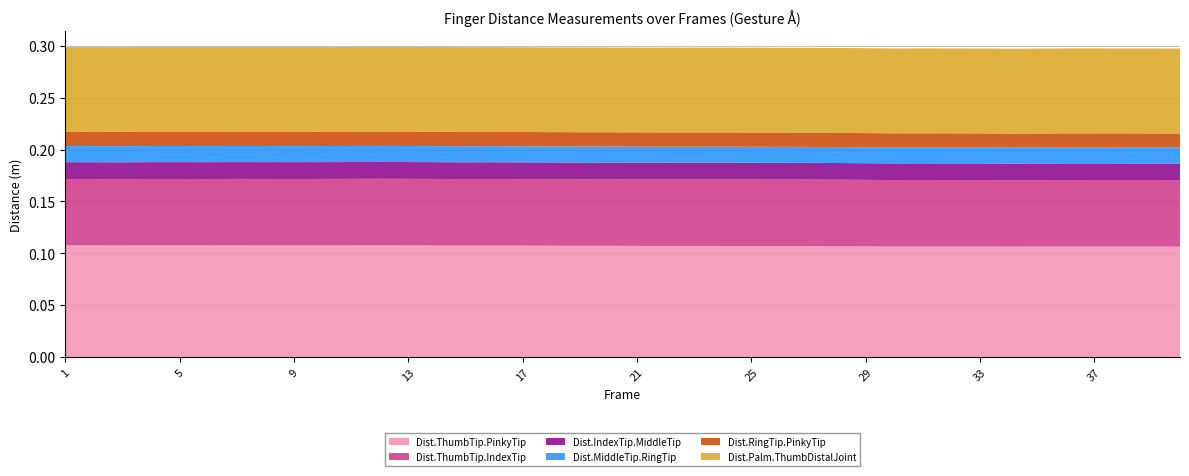

Reading right to left, extract all data points from this chart.

Dist.ThumbTip.PinkyTip: 40=0.1	39=0.1	38=0.1	37=0.1	36=0.1	35=0.1	34=0.1	33=0.1	32=0.1	31=0.1	30=0.1	29=0.1	28=0.1	27=0.1	26=0.1	25=0.1	24=0.1	23=0.1	22=0.1	21=0.1	20=0.1	19=0.1	18=0.1	17=0.1	16=0.1	15=0.1	14=0.1	13=0.1	12=0.1	11=0.1	10=0.1	9=0.1	8=0.1	7=0.1	6=0.1	5=0.1	4=0.1	3=0.1	2=0.1	1=0.1
Dist.ThumbTip.IndexTip: 40=0.1	39=0.1	38=0.1	37=0.1	36=0.1	35=0.1	34=0.1	33=0.1	32=0.1	31=0.1	30=0.1	29=0.1	28=0.1	27=0.1	26=0.1	25=0.1	24=0.1	23=0.1	22=0.1	21=0.1	20=0.1	19=0.1	18=0.1	17=0.1	16=0.1	15=0.1	14=0.1	13=0.1	12=0.1	11=0.1	10=0.1	9=0.1	8=0.1	7=0.1	6=0.1	5=0.1	4=0.1	3=0.1	2=0.1	1=0.1
Dist.IndexTip.MiddleTip: 40=0.0	39=0.0	38=0.0	37=0.0	36=0.0	35=0.0	34=0.0	33=0.0	32=0.0	31=0.0	30=0.0	29=0.0	28=0.0	27=0.0	26=0.0	25=0.0	24=0.0	23=0.0	22=0.0	21=0.0	20=0.0	19=0.0	18=0.0	17=0.0	16=0.0	15=0.0	14=0.0	13=0.0	12=0.0	11=0.0	10=0.0	9=0.0	8=0.0	7=0.0	6=0.0	5=0.0	4=0.0	3=0.0	2=0.0	1=0.0
Dist.MiddleTip.RingTip: 40=0.0	39=0.0	38=0.0	37=0.0	36=0.0	35=0.0	34=0.0	33=0.0	32=0.0	31=0.0	30=0.0	29=0.0	28=0.0	27=0.0	26=0.0	25=0.0	24=0.0	23=0.0	22=0.0	21=0.0	20=0.0	19=0.0	18=0.0	17=0.0	16=0.0	15=0.0	14=0.0	13=0.0	12=0.0	11=0.0	10=0.0	9=0.0	8=0.0	7=0.0	6=0.0	5=0.0	4=0.0	3=0.0	2=0.0	1=0.0
Dist.RingTip.PinkyTip: 40=0.0	39=0.0	38=0.0	37=0.0	36=0.0	35=0.0	34=0.0	33=0.0	32=0.0	31=0.0	30=0.0	29=0.0	28=0.0	27=0.0	26=0.0	25=0.0	24=0.0	23=0.0	22=0.0	21=0.0	20=0.0	19=0.0	18=0.0	17=0.0	16=0.0	15=0.0	14=0.0	13=0.0	12=0.0	11=0.0	10=0.0	9=0.0	8=0.0	7=0.0	6=0.0	5=0.0	4=0.0	3=0.0	2=0.0	1=0.0
Dist.Palm.ThumbDistalJoint: 40=0.1	39=0.1	38=0.1	37=0.1	36=0.1	35=0.1	34=0.1	33=0.1	32=0.1	31=0.1	30=0.1	29=0.1	28=0.1	27=0.1	26=0.1	25=0.1	24=0.1	23=0.1	22=0.1	21=0.1	20=0.1	19=0.1	18=0.1	17=0.1	16=0.1	15=0.1	14=0.1	13=0.1	12=0.1	11=0.1	10=0.1	9=0.1	8=0.1	7=0.1	6=0.1	5=0.1	4=0.1	3=0.1	2=0.1	1=0.1